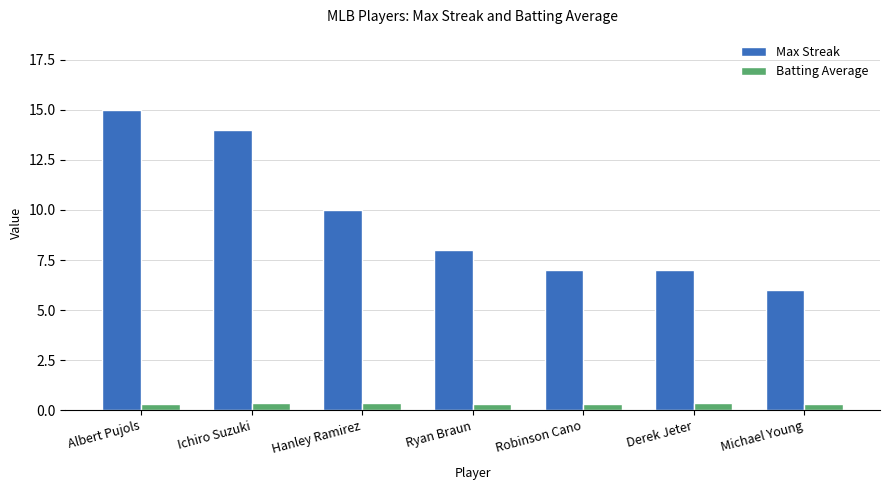

Is it true that Batting Average equals 0.4 at Ichiro Suzuki?

True